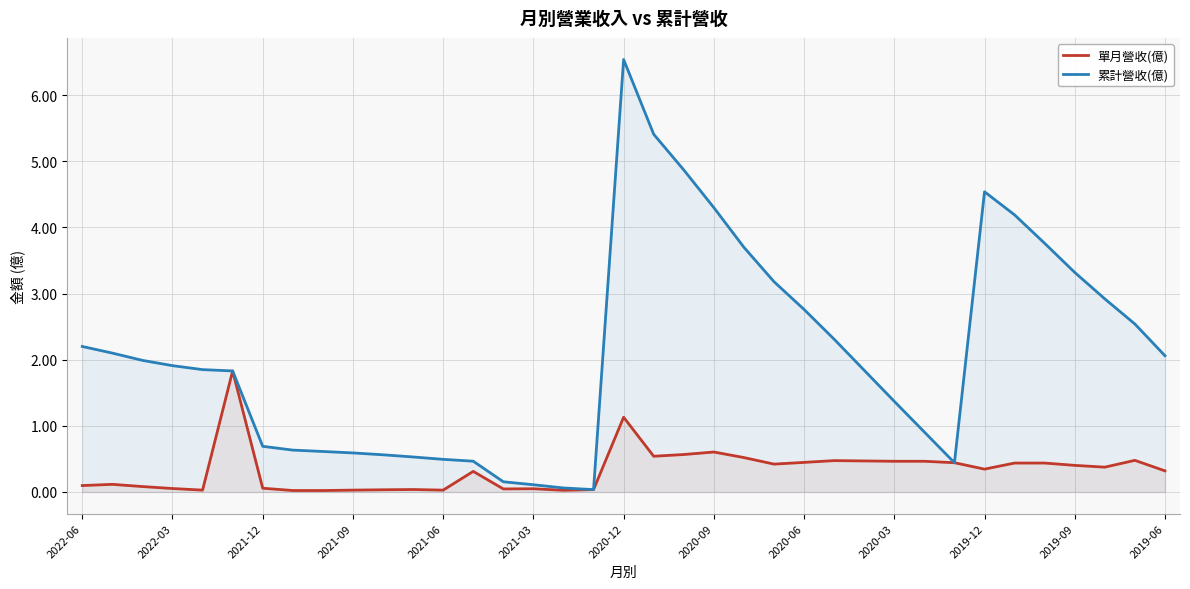

At which category is the sum across all series the highest?

2020-12